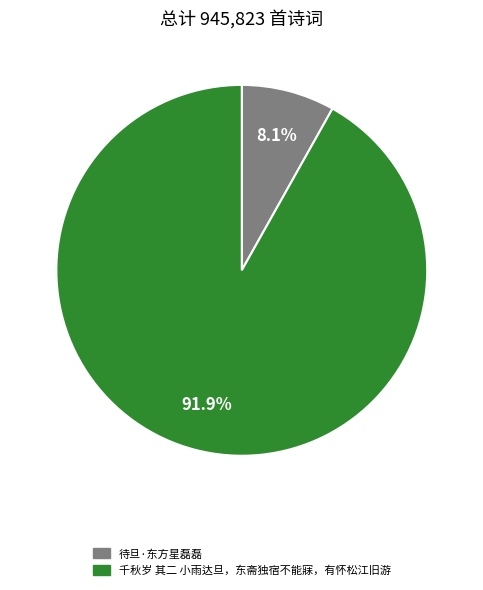

To the nearest percent, what percentage of the pie is 待旦·东方星磊磊?

8%